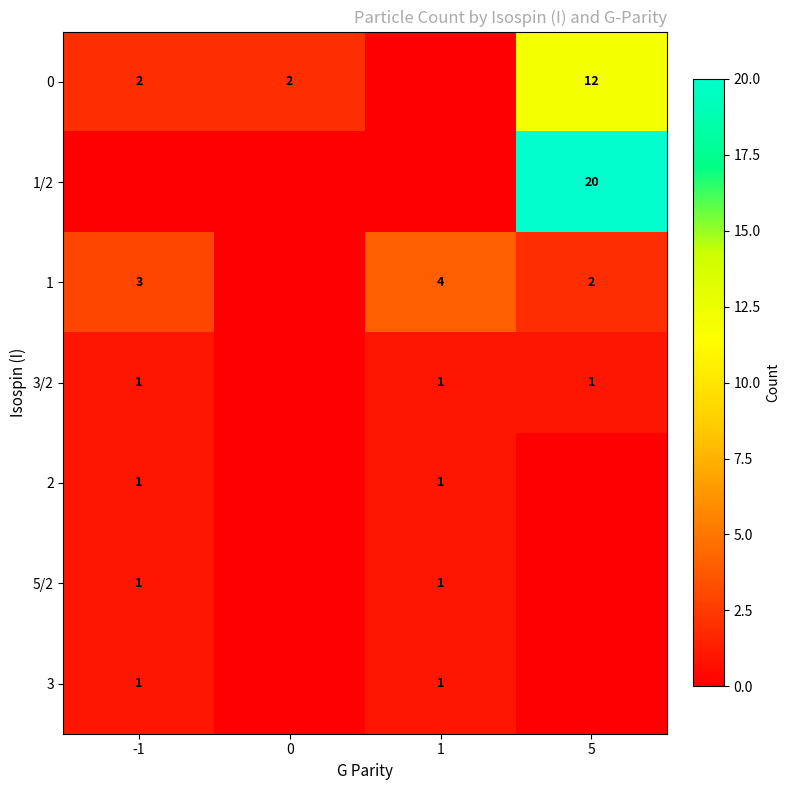

Is the value of 5/2 at 1 greater than the value of 1 at 5?

No